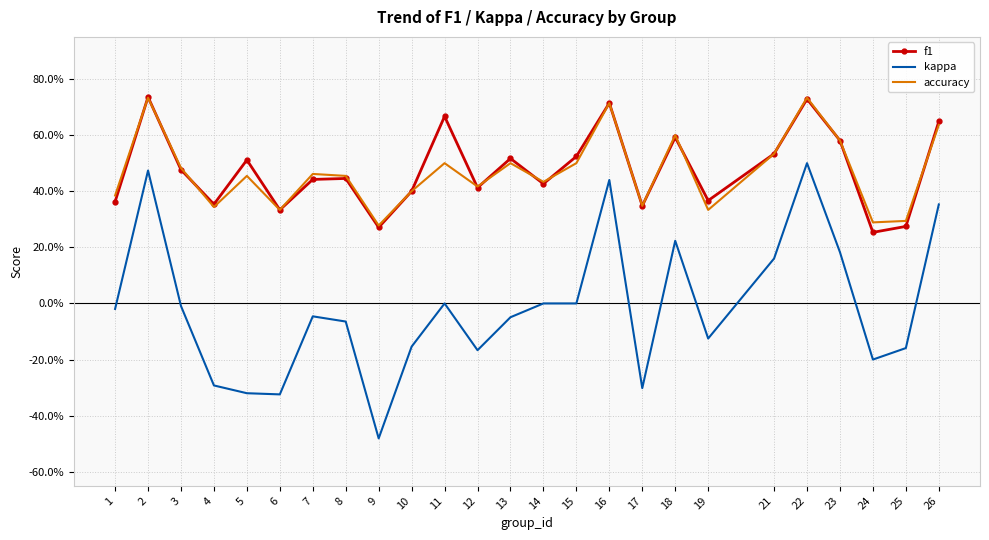

What are all the series names shown in the legend?

f1, kappa, accuracy